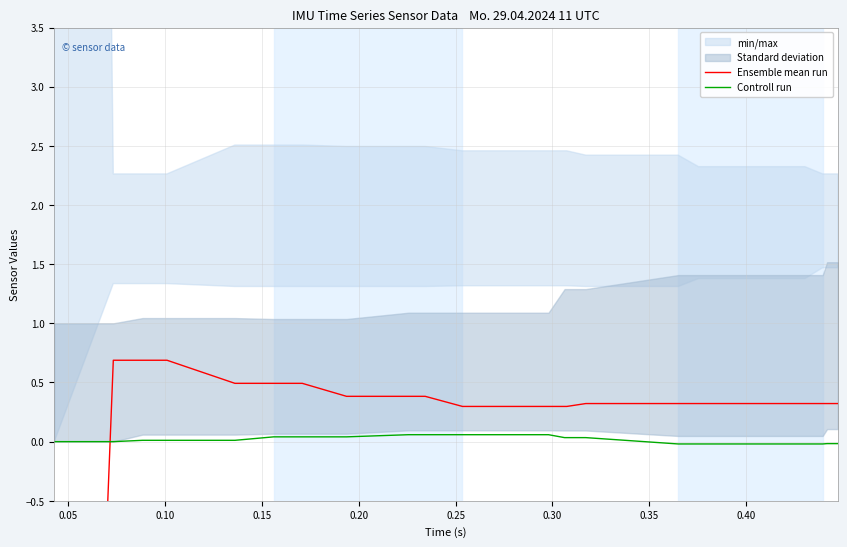

What is the maximum value for Ensemble mean run?

0.7